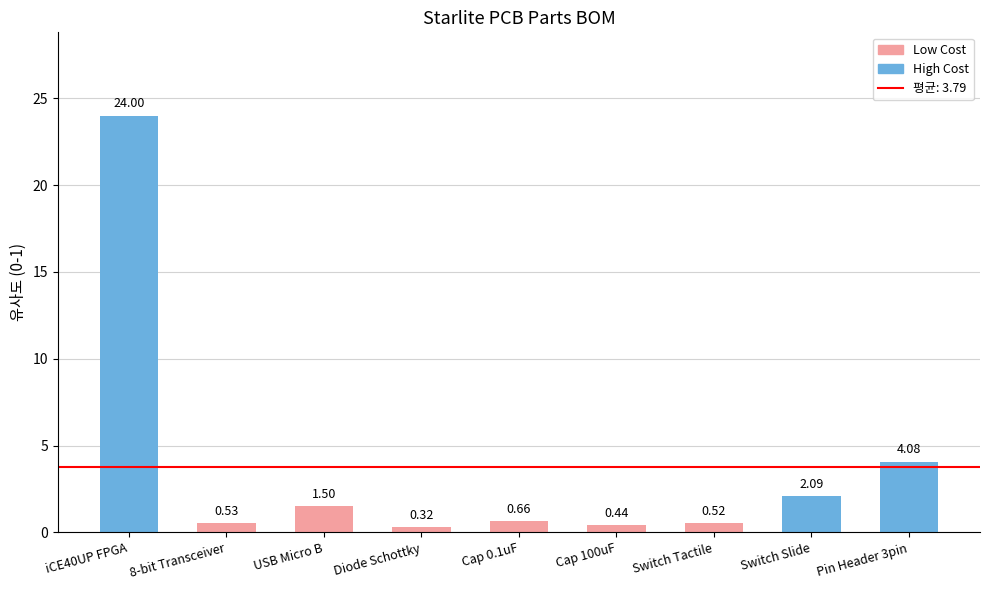

The chart shows a value of 6.2 at iCE40UP FPGA. True or false?

False